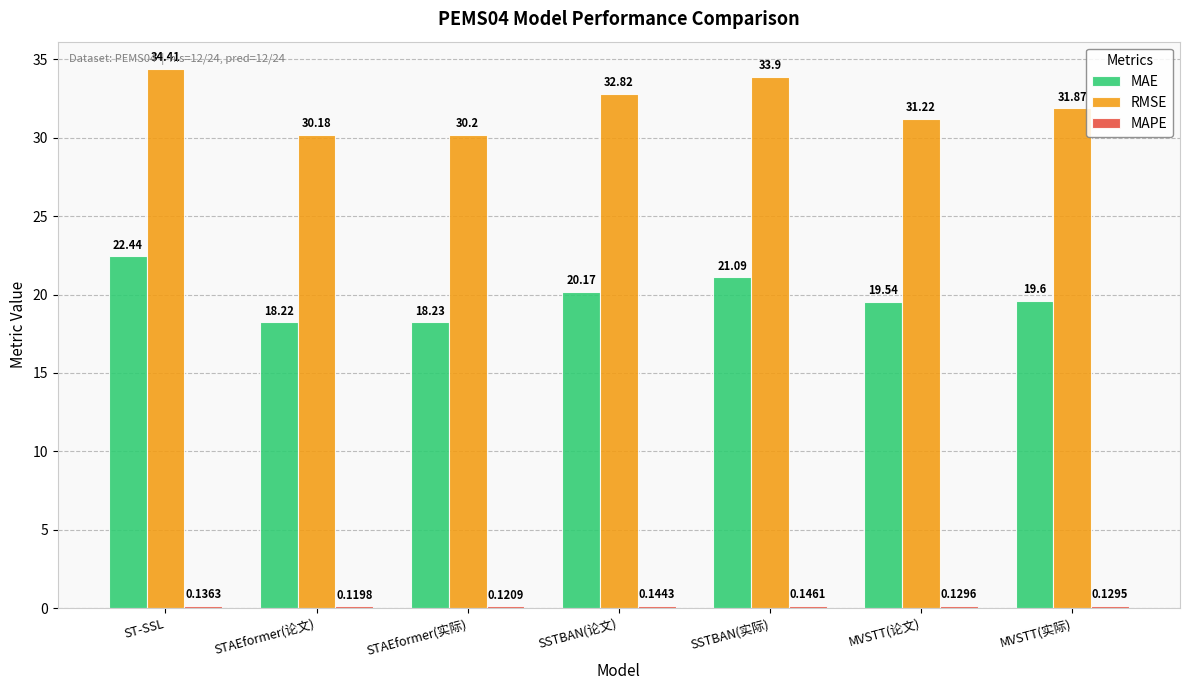

What is the sum of all MAE values?

139.3